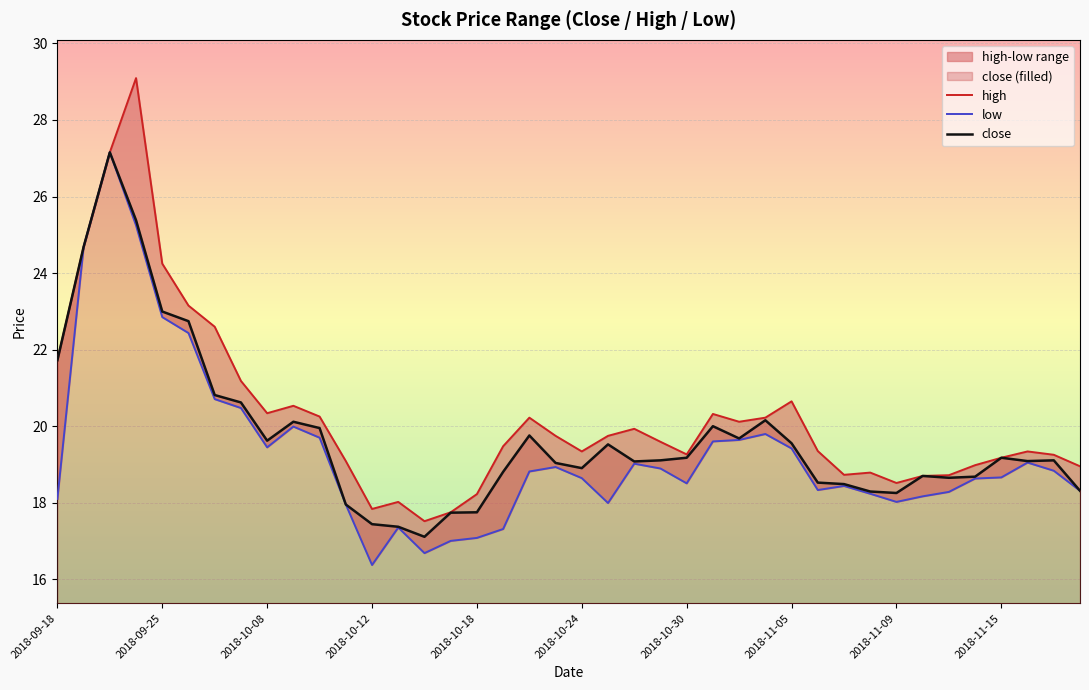

How many data points in high are less than 19?

12